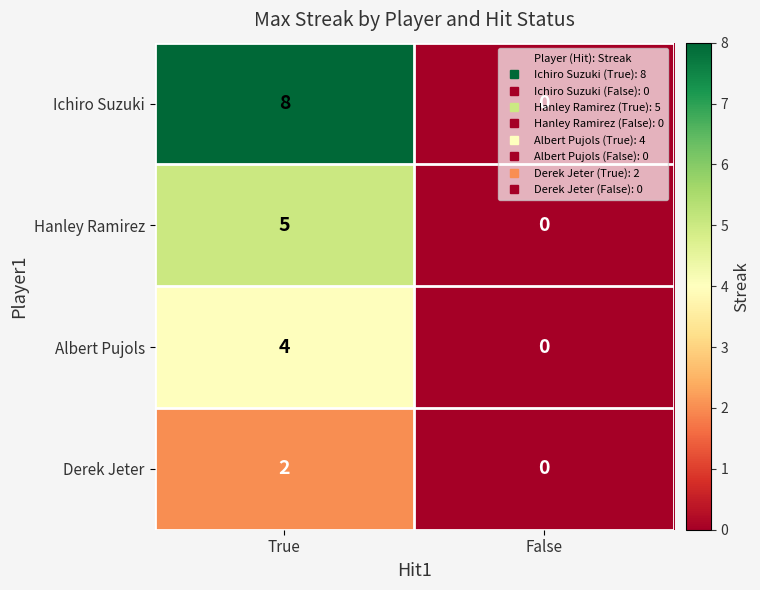

Rank the series by their average value, from highest to lowest.

Ichiro Suzuki, Hanley Ramirez, Albert Pujols, Derek Jeter